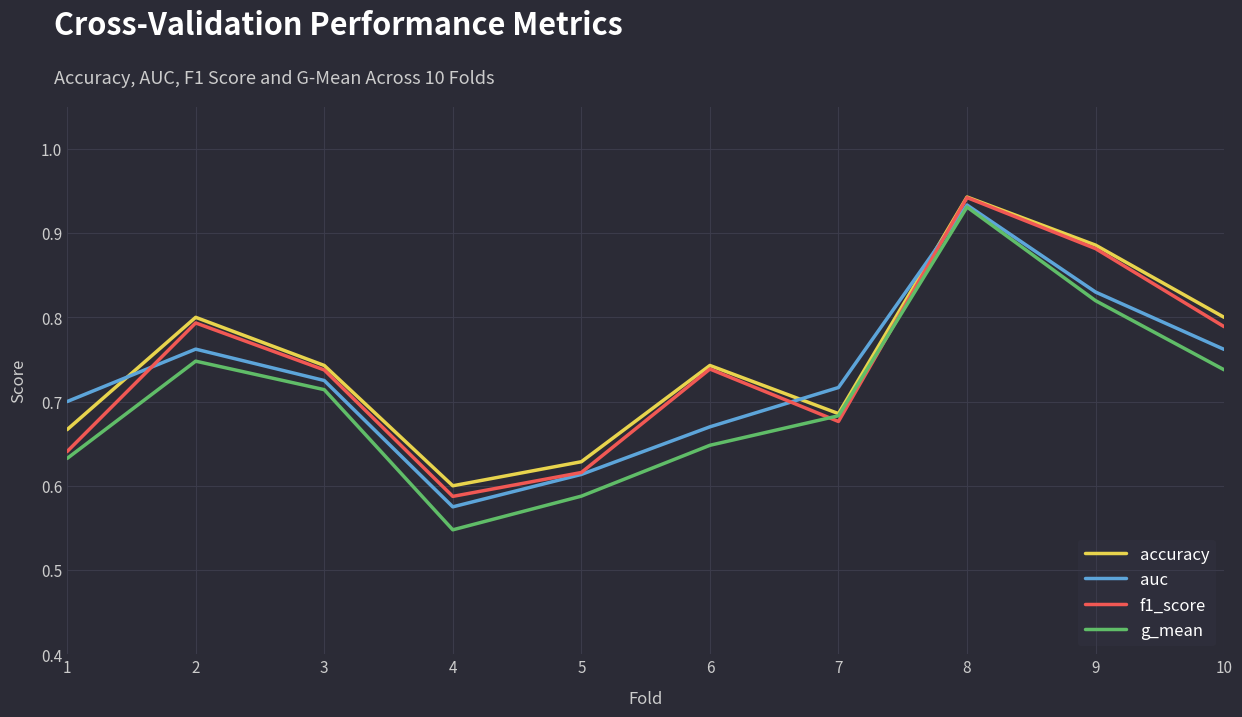

How many intersections are there between accuracy and auc?

3